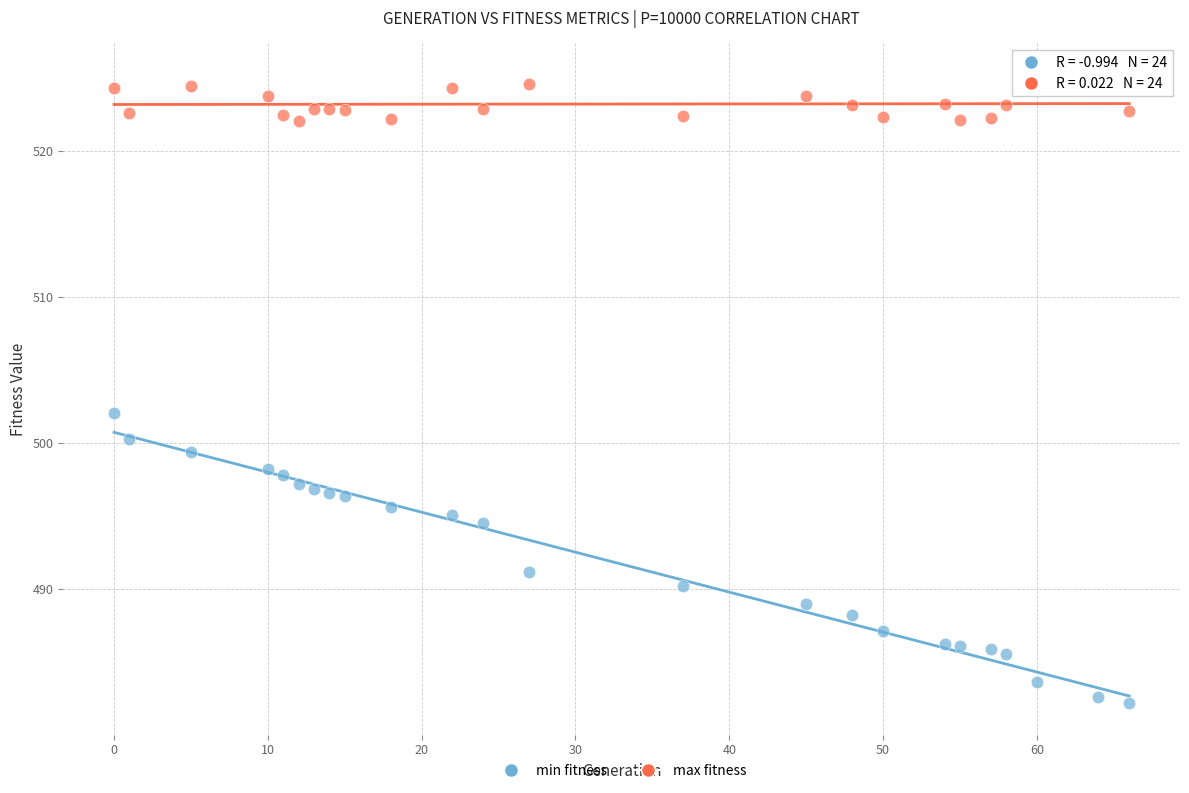

Which series contains the highest Y value?

max fitness